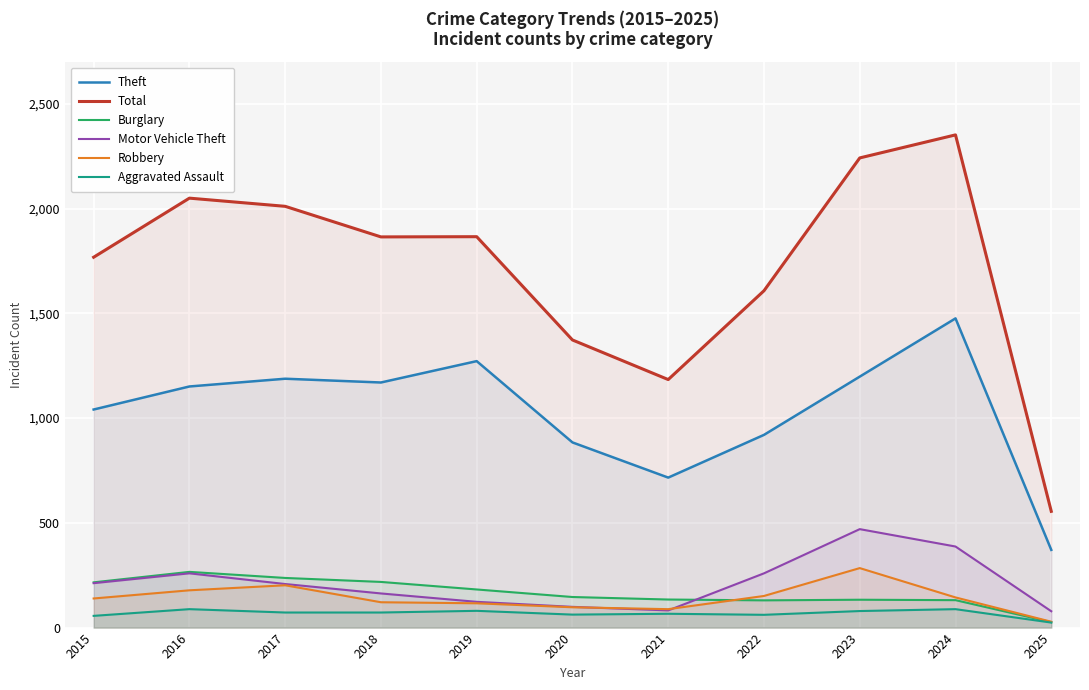

Is the value of Burglary at 2017 greater than the value of Aggravated Assault at 2016?

Yes